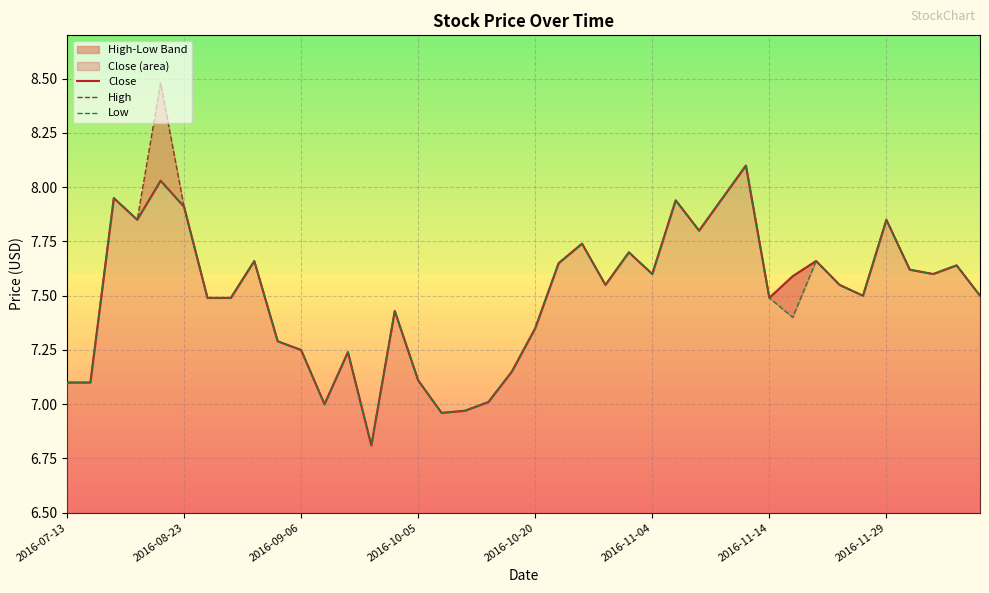

The High series shows 4.2 at 19. True or false?

False